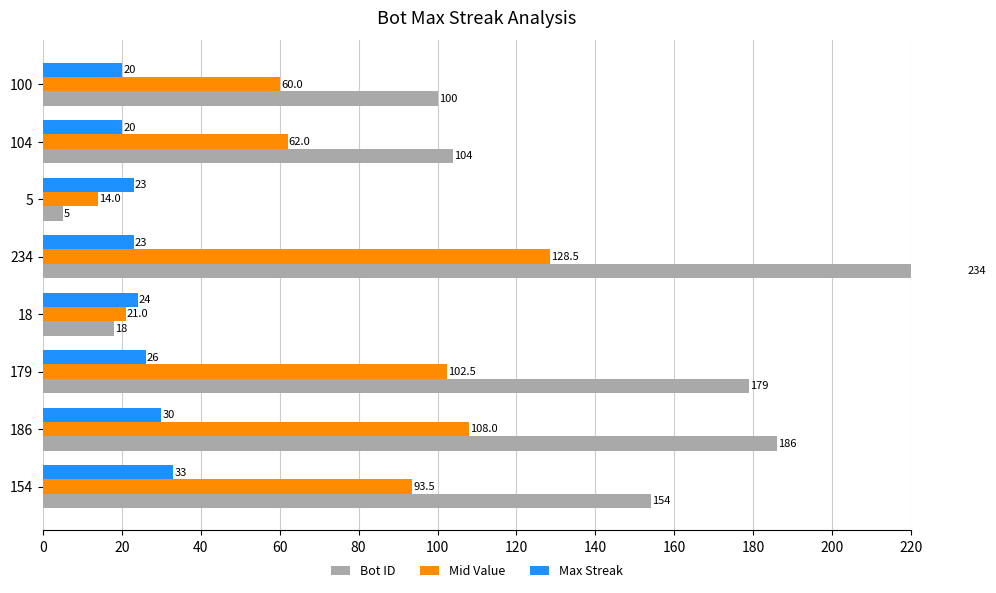

Is it true that Mid Value equals 149.4 at 179?

False